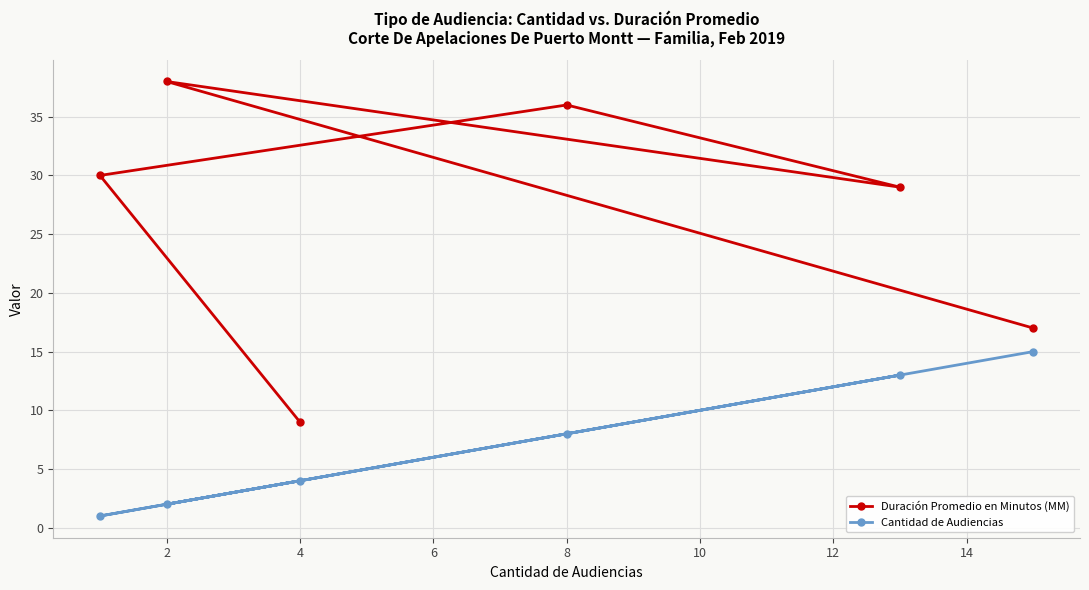

True or false: Cantidad de Audiencias and Duración Promedio en Minutos (MM) intersect in this chart.

False